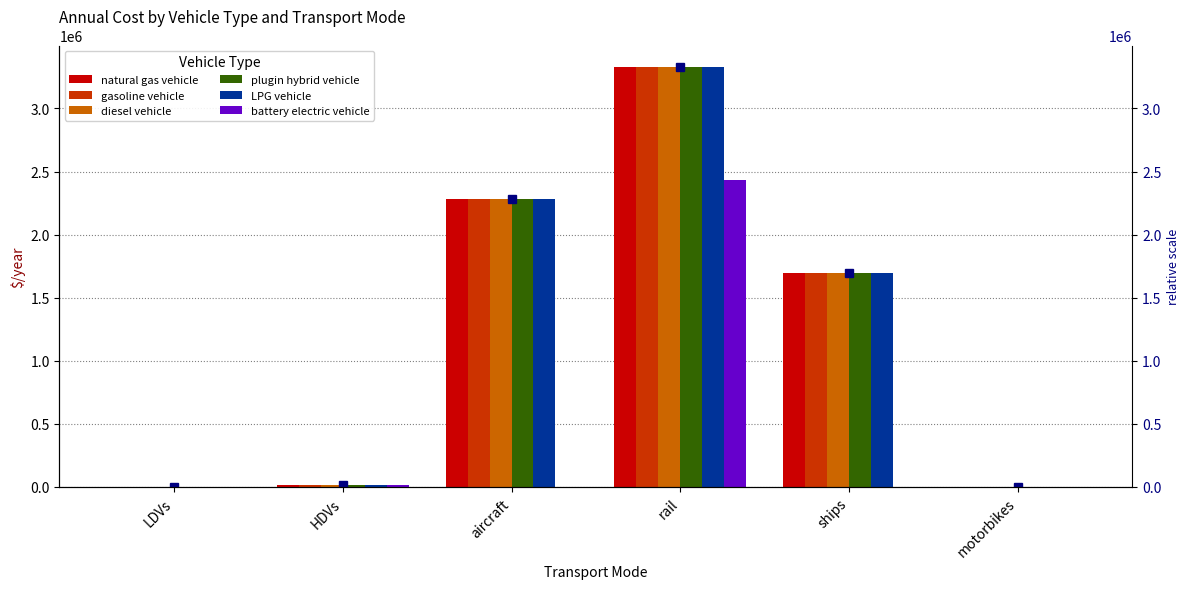

Which series has the largest total across all categories?

natural gas vehicle